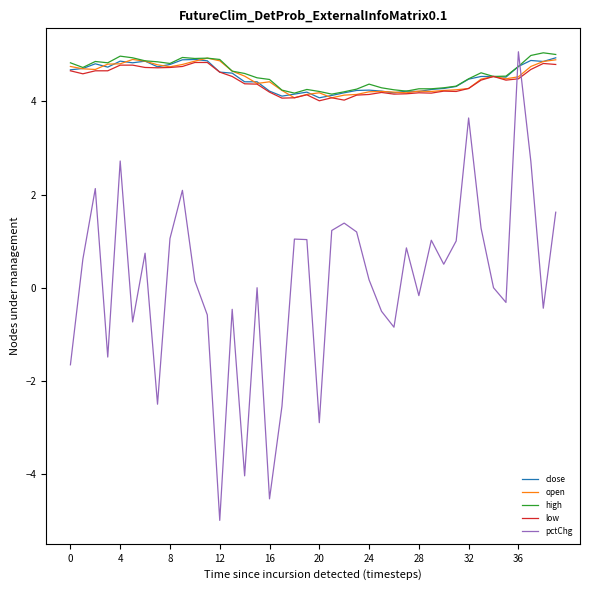

How many times do pctChg and high cross each other?

2